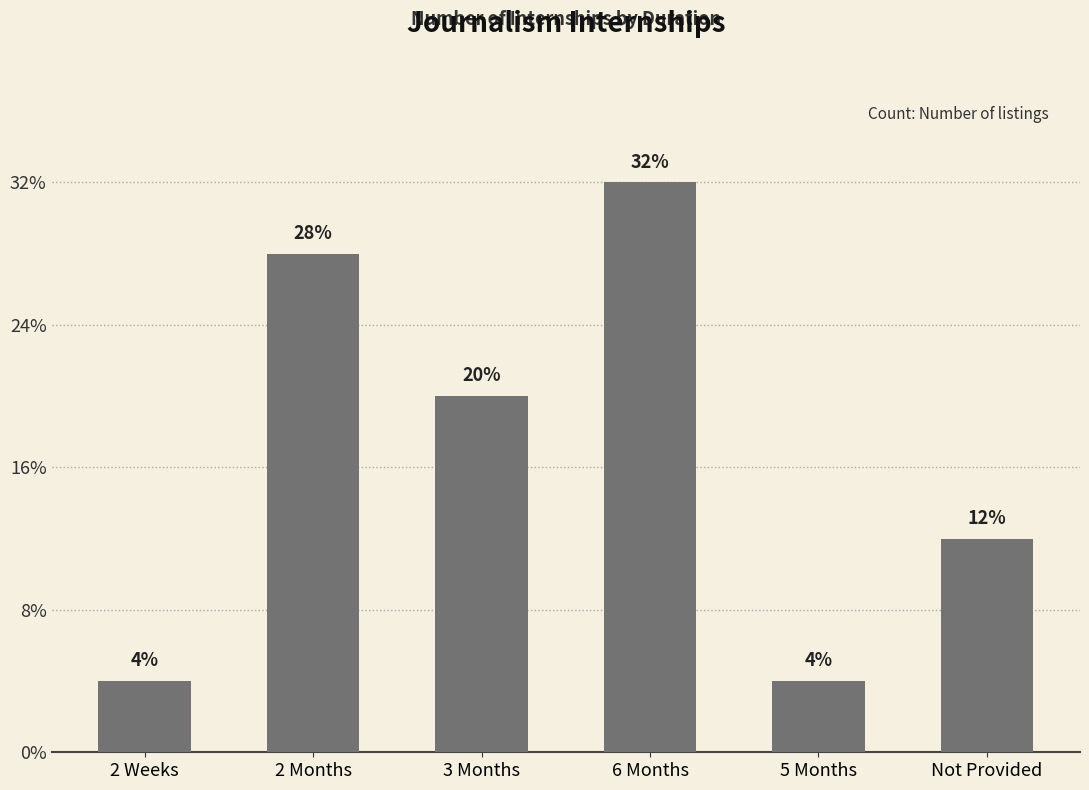

Are the bars horizontal?

No